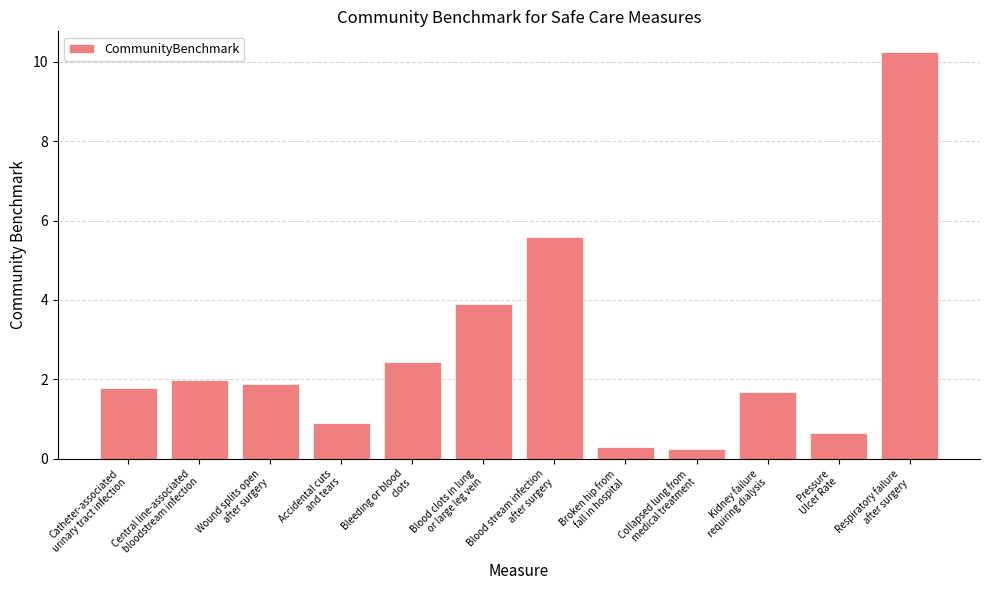

Approximately how many times larger is the value at Collapsed lung from
medical treatment compared to Bleeding or blood
clots?

0.1